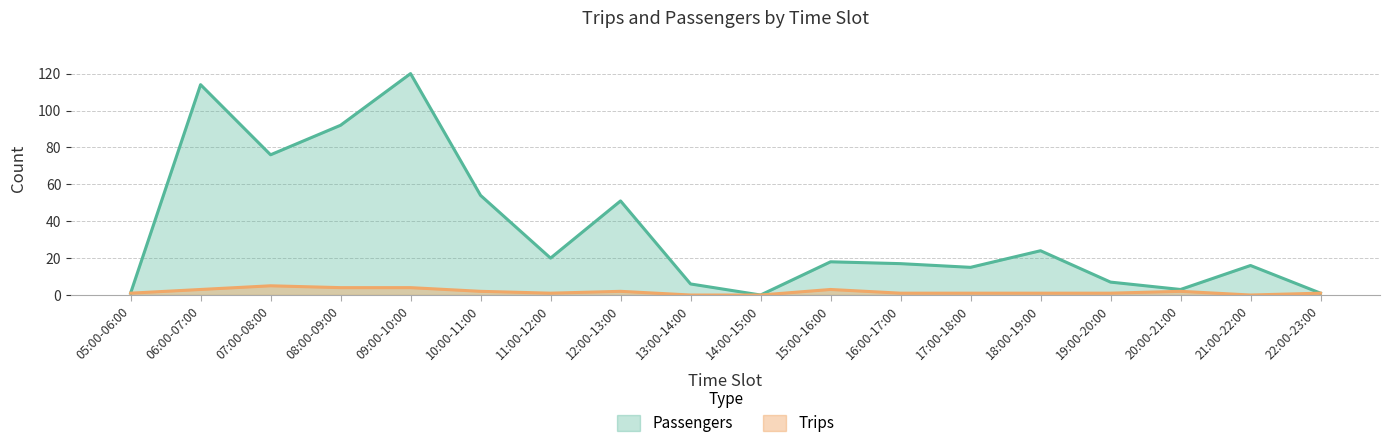

What are all the series names shown in the legend?

Passengers, Trips